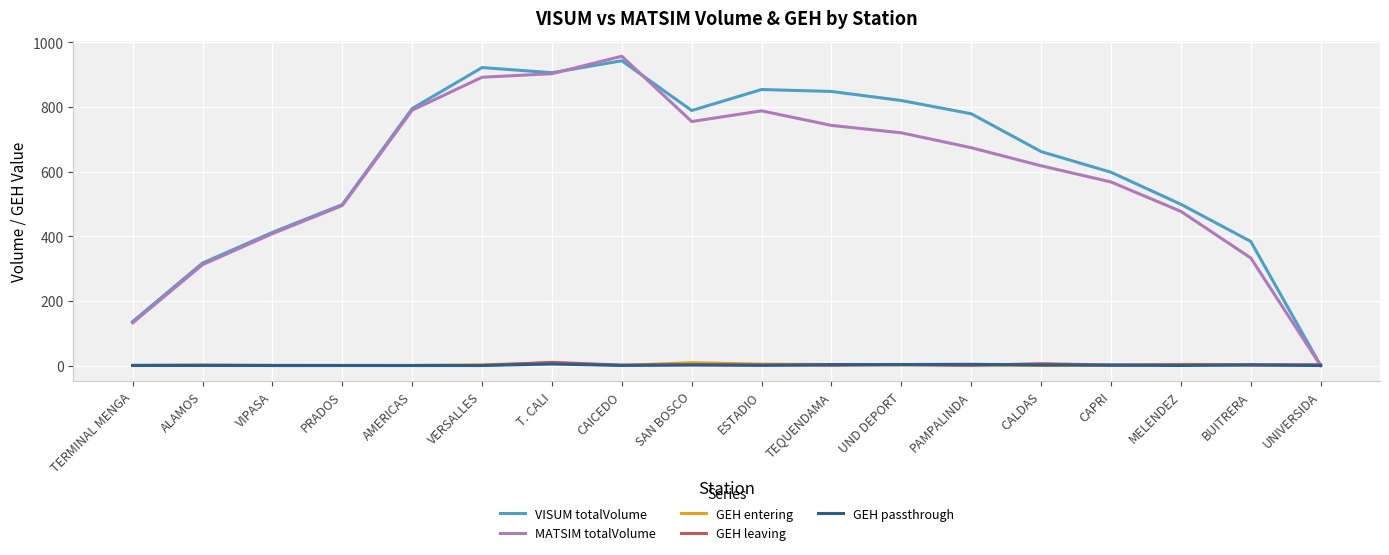

Is the value of VISUM totalVolume at SAN BOSCO greater than the value of MATSIM totalVolume at CAICEDO?

No